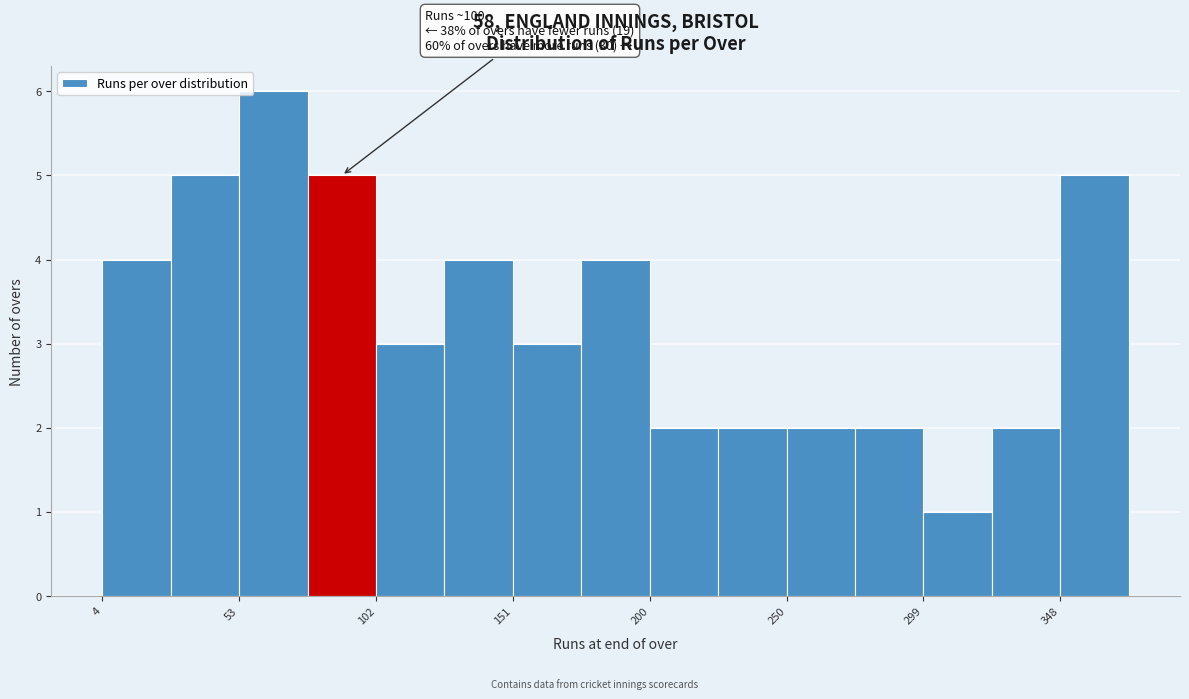

Which range on the x-axis has the tallest bar?

55 to 80